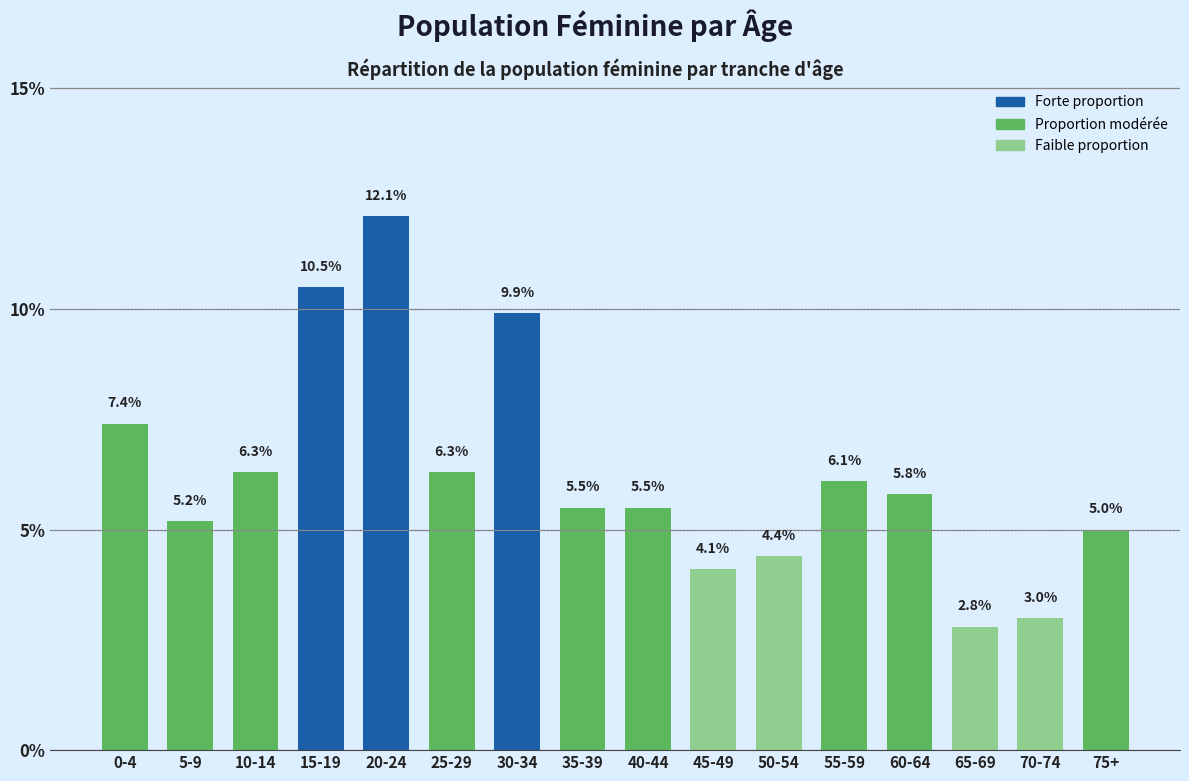

Reading left to right, transcribe all the data shown in this chart.

7.4	5.2	6.3	10.5	12.1	6.3	9.9	5.5	5.5	4.1	4.4	6.1	5.8	2.8	3.0	5.0